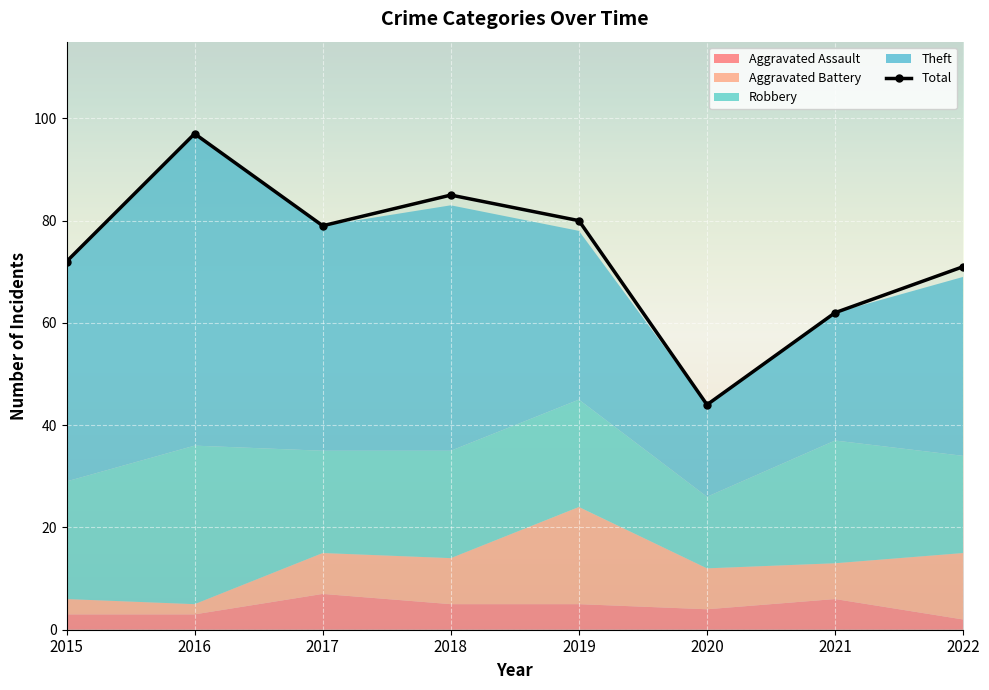

At which label does Robbery first exceed 21?

2015